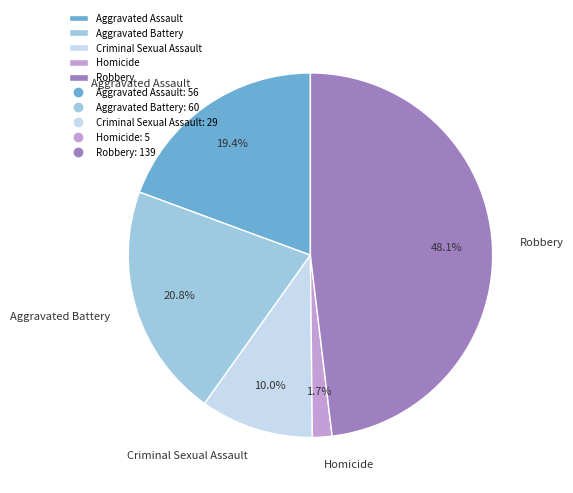

How many segments does this pie chart have?

5